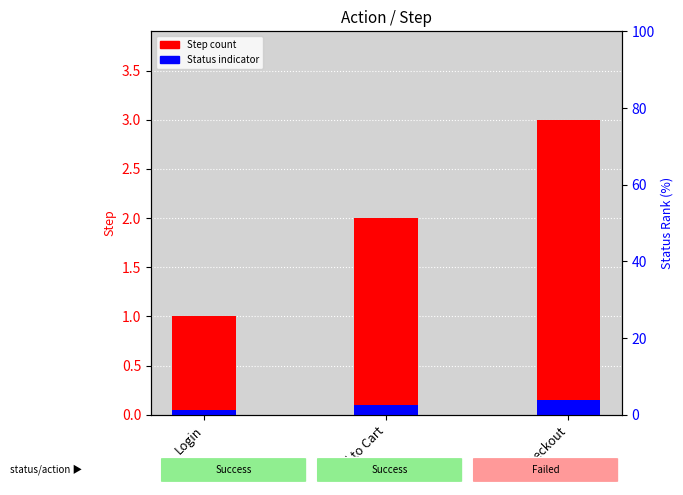

Read the Status indicator value at Add to Cart.

0.1